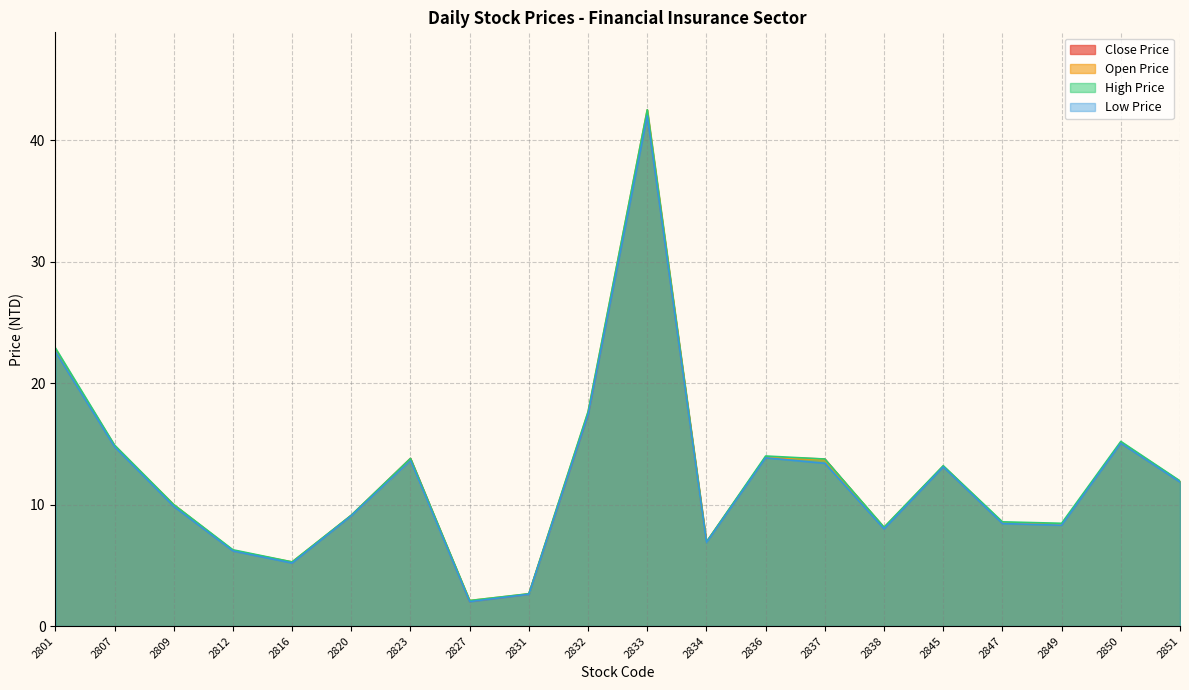

What value does the Close Price series have at 2827?

2.0